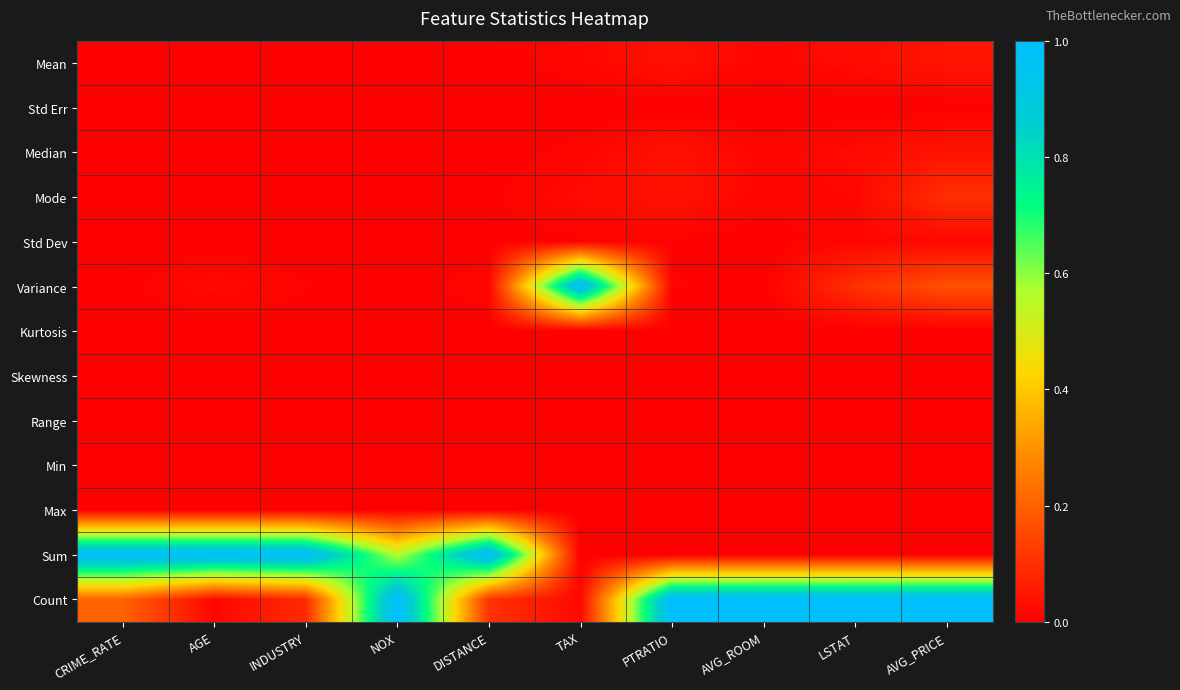

Reading left to right, extract all data points from this chart.

Mean: CRIME_RATE=0.0	AGE=0.0	INDUSTRY=0.0	NOX=0.0	DISTANCE=0.0	TAX=0.0	PTRATIO=0.0	AVG_ROOM=0.0	LSTAT=0.0	AVG_PRICE=0.0
Std Err: CRIME_RATE=0.0	AGE=0.0	INDUSTRY=0.0	NOX=0.0	DISTANCE=0.0	TAX=0.0	PTRATIO=0.0	AVG_ROOM=0.0	LSTAT=0.0	AVG_PRICE=0.0
Median: CRIME_RATE=0.0	AGE=0.0	INDUSTRY=0.0	NOX=0.0	DISTANCE=0.0	TAX=0.0	PTRATIO=0.0	AVG_ROOM=0.0	LSTAT=0.0	AVG_PRICE=0.0
Mode: CRIME_RATE=0.0	AGE=0.0	INDUSTRY=0.0	NOX=0.0	DISTANCE=0.0	TAX=0.0	PTRATIO=0.0	AVG_ROOM=0.0	LSTAT=0.0	AVG_PRICE=0.1
Std Dev: CRIME_RATE=0.0	AGE=0.0	INDUSTRY=0.0	NOX=0.0	DISTANCE=0.0	TAX=0.0	PTRATIO=0.0	AVG_ROOM=0.0	LSTAT=0.0	AVG_PRICE=0.0
Variance: CRIME_RATE=0.0	AGE=0.0	INDUSTRY=0.0	NOX=0.0	DISTANCE=0.0	TAX=1.0	PTRATIO=0.0	AVG_ROOM=0.0	LSTAT=0.1	AVG_PRICE=0.2
Kurtosis: CRIME_RATE=0.0	AGE=0.0	INDUSTRY=0.0	NOX=0.0	DISTANCE=0.0	TAX=0.0	PTRATIO=0.0	AVG_ROOM=0.0	LSTAT=0.0	AVG_PRICE=0.0
Skewness: CRIME_RATE=0.0	AGE=0.0	INDUSTRY=0.0	NOX=0.0	DISTANCE=0.0	TAX=0.0	PTRATIO=0.0	AVG_ROOM=0.0	LSTAT=0.0	AVG_PRICE=0.0
Range: CRIME_RATE=0.0	AGE=0.0	INDUSTRY=0.0	NOX=0.0	DISTANCE=0.0	TAX=0.0	PTRATIO=0.0	AVG_ROOM=0.0	LSTAT=0.0	AVG_PRICE=0.0
Min: CRIME_RATE=0.0	AGE=0.0	INDUSTRY=0.0	NOX=0.0	DISTANCE=0.0	TAX=0.0	PTRATIO=0.0	AVG_ROOM=0.0	LSTAT=0.0	AVG_PRICE=0.0
Max: CRIME_RATE=0.0	AGE=0.0	INDUSTRY=0.0	NOX=0.0	DISTANCE=0.0	TAX=0.0	PTRATIO=0.0	AVG_ROOM=0.0	LSTAT=0.0	AVG_PRICE=0.0
Sum: CRIME_RATE=1.0	AGE=1.0	INDUSTRY=1.0	NOX=0.6	DISTANCE=1.0	TAX=0.0	PTRATIO=0.0	AVG_ROOM=0.0	LSTAT=0.0	AVG_PRICE=0.0
Count: CRIME_RATE=0.2	AGE=0.0	INDUSTRY=0.1	NOX=1.0	DISTANCE=0.1	TAX=0.0	PTRATIO=1.0	AVG_ROOM=1.0	LSTAT=1.0	AVG_PRICE=1.0